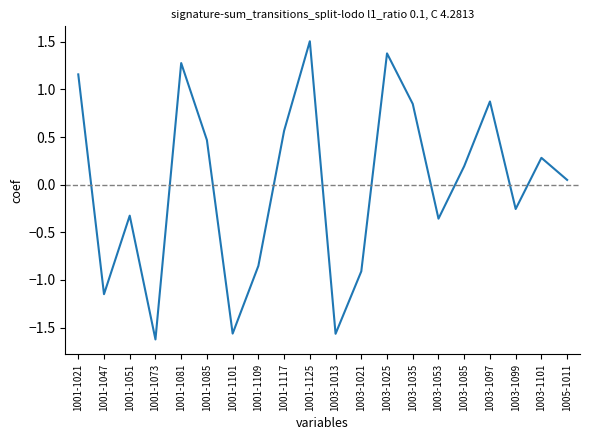

What is the ratio of the value at 1001-1085 to the value at 1001-1081?

0.4